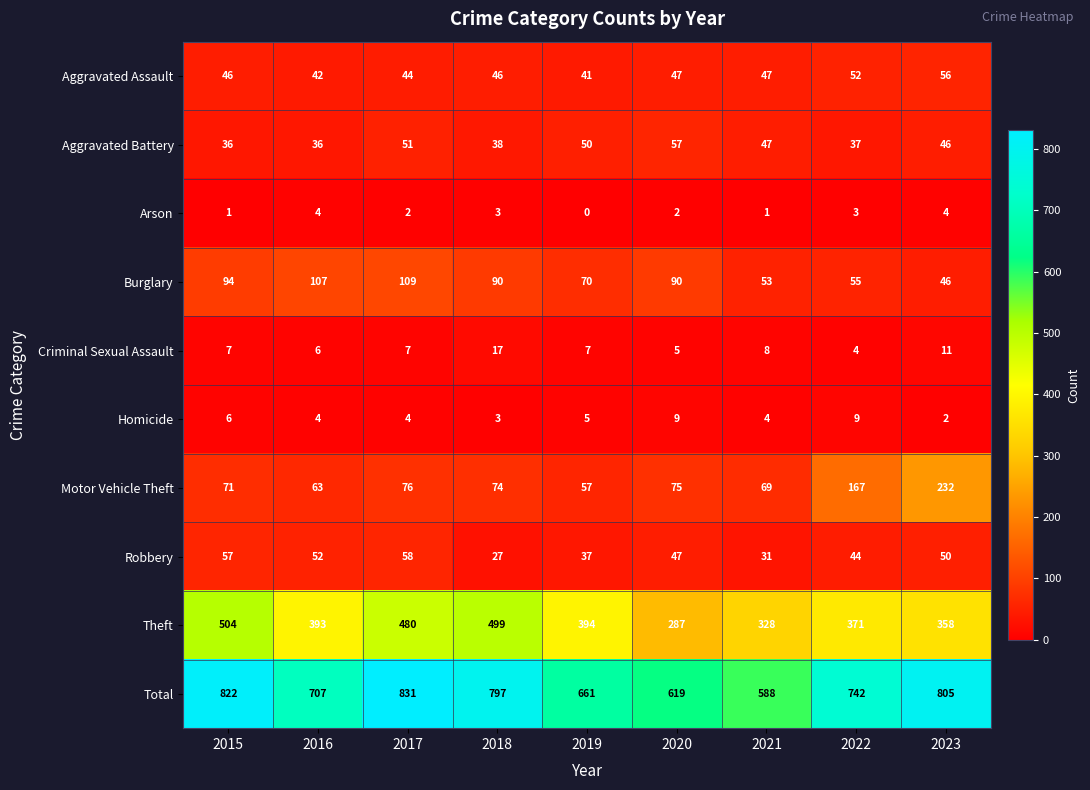

Between 2019 and 2020, which series saw the biggest shift?

Theft